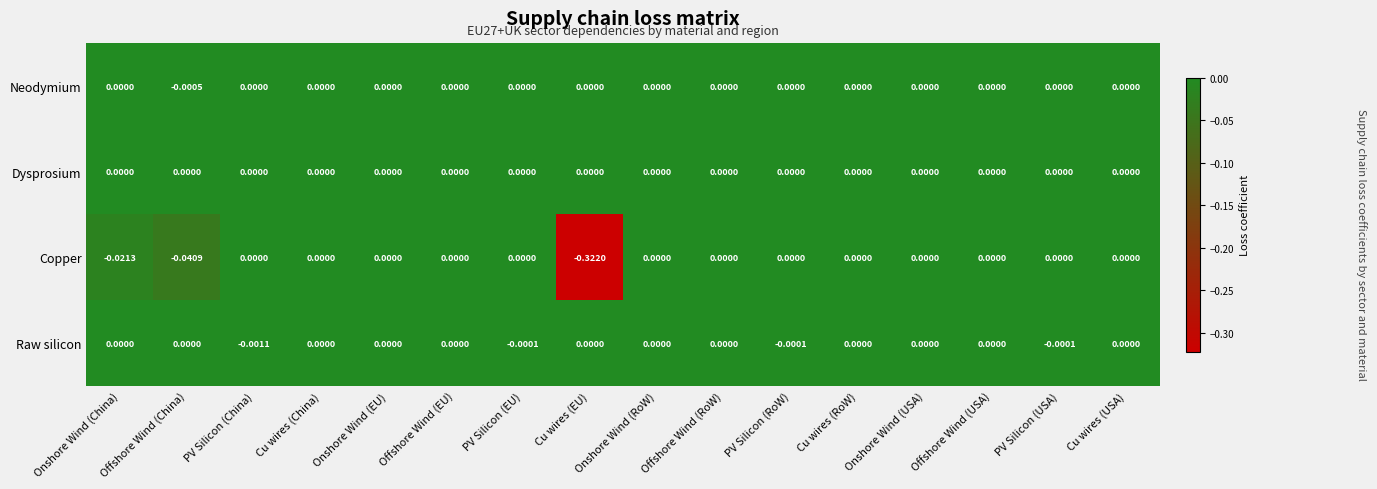

How many data points in Copper are less than 0?

3